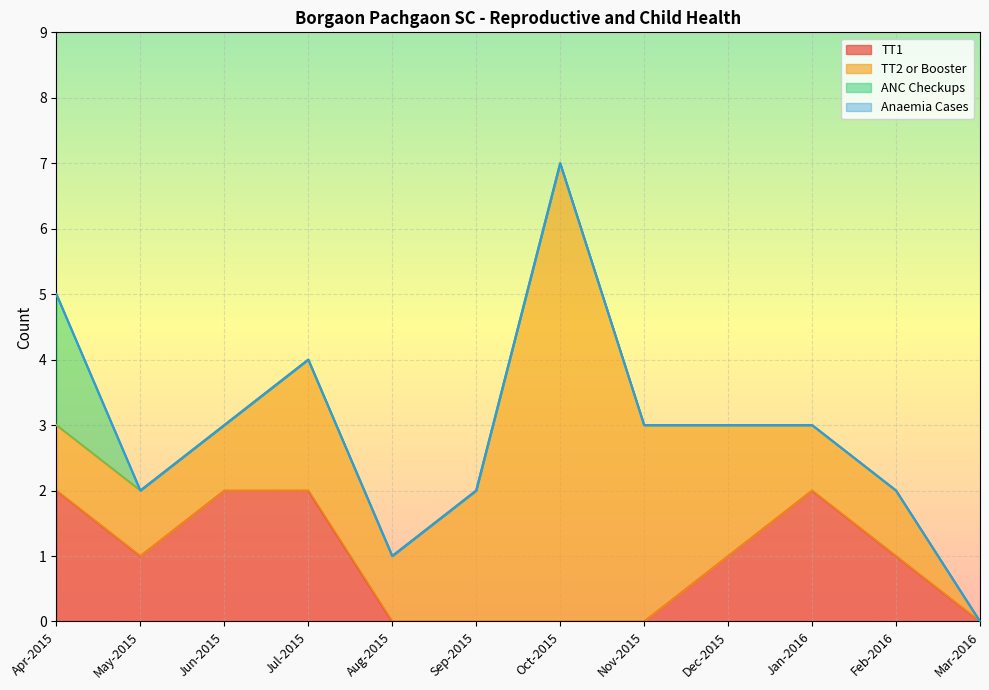

Rank the series by their maximum value, from highest to lowest.

TT2 or Booster, TT1, ANC Checkups, Anaemia Cases